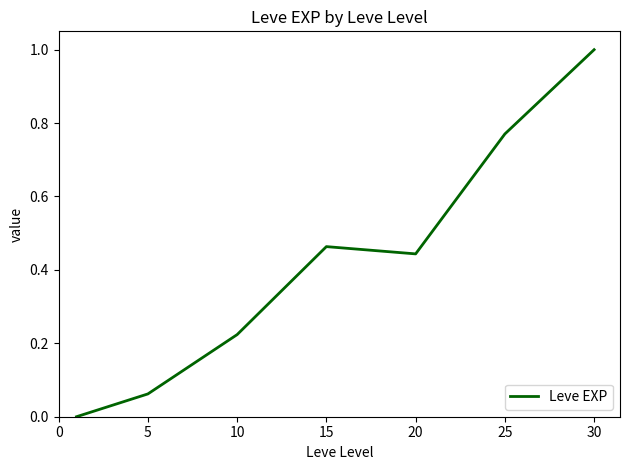

What is the greatest value displayed?

1.0